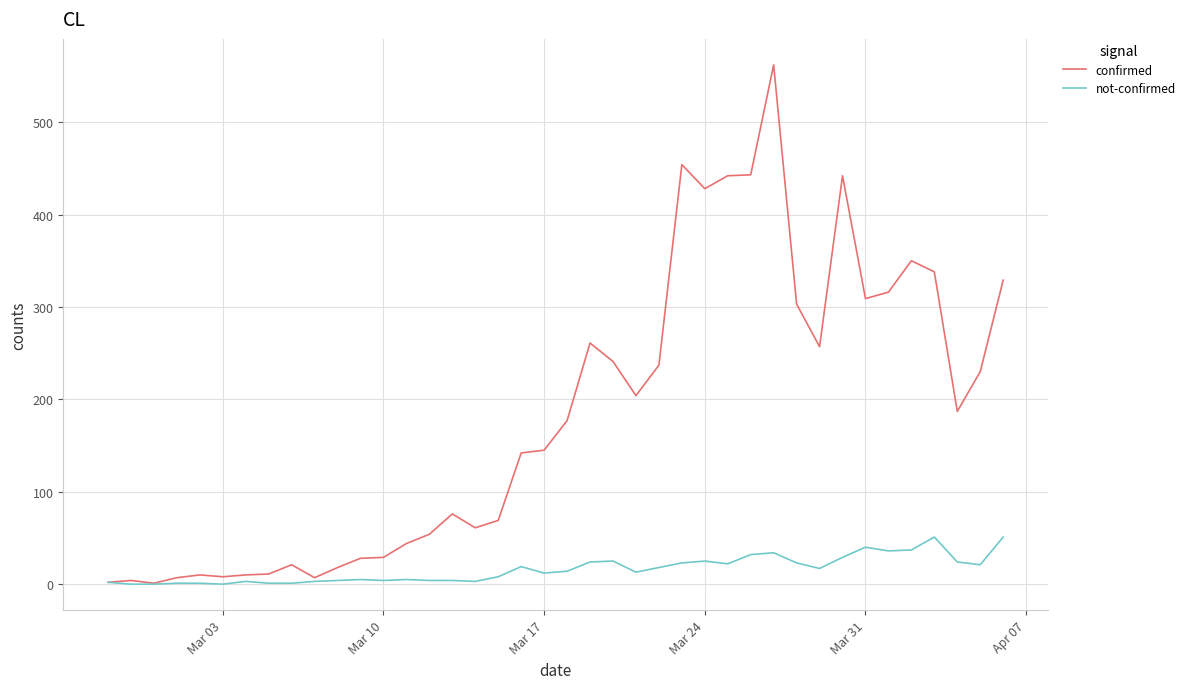

Is this an area chart (filled region under the line)?

No